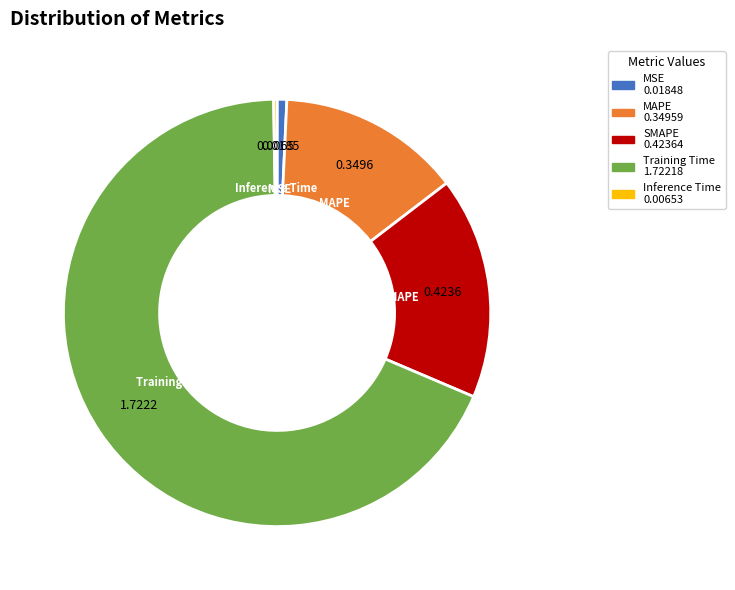

Which slice is the largest?

Training Time